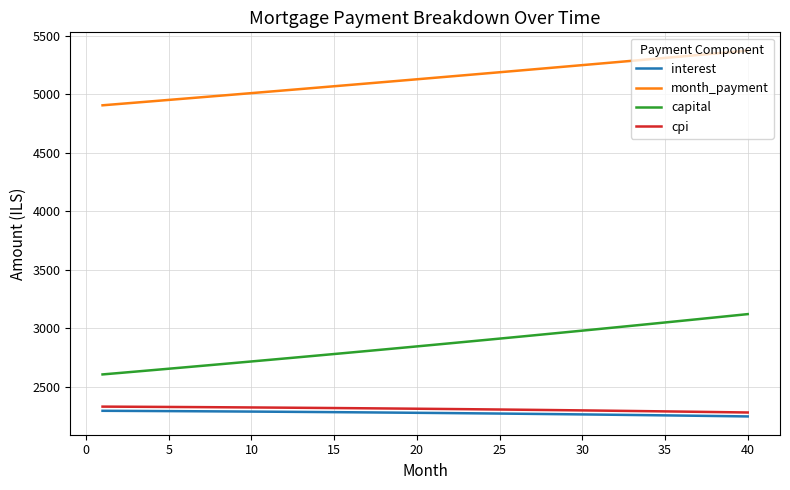

What are all the series names shown in the legend?

interest, month_payment, capital, cpi